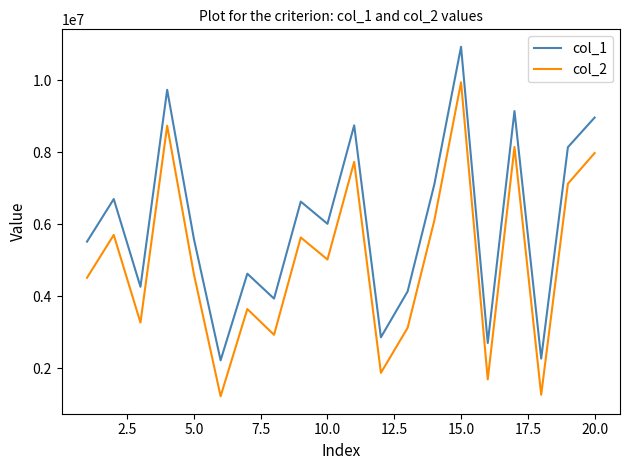

How many lines are shown in the chart?

2